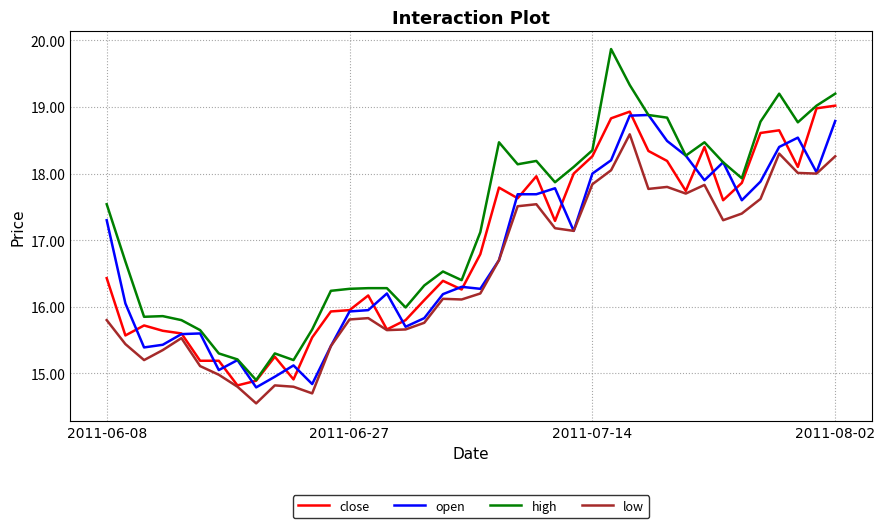

Which series has the largest total across all categories?

high